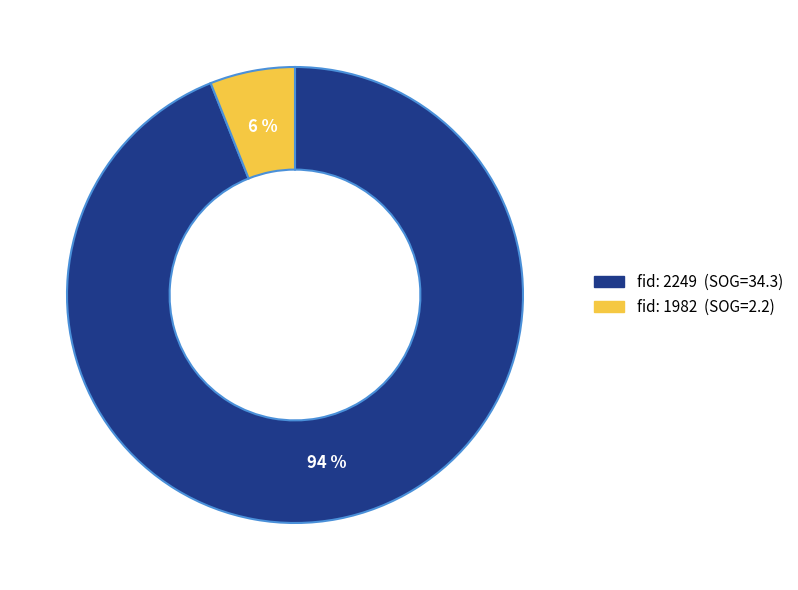

Is there a majority slice in this chart?

Yes